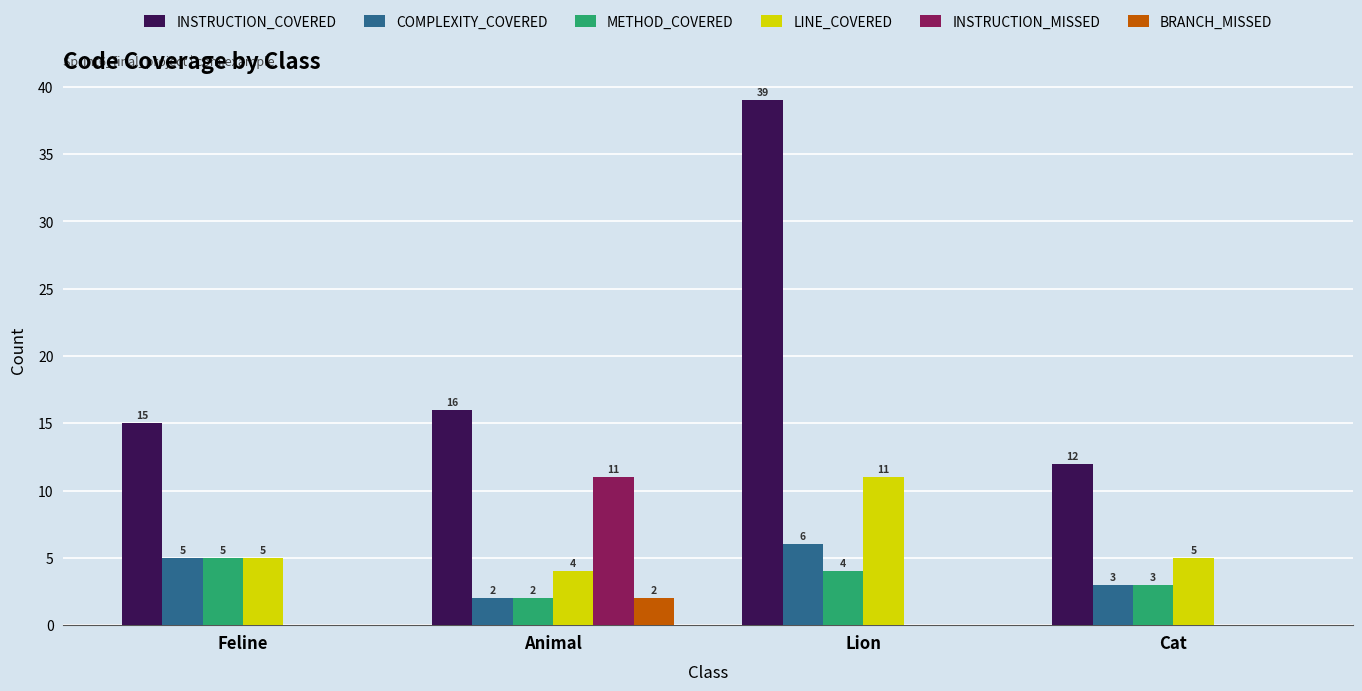

The LINE_COVERED series shows 8 at Feline. True or false?

False